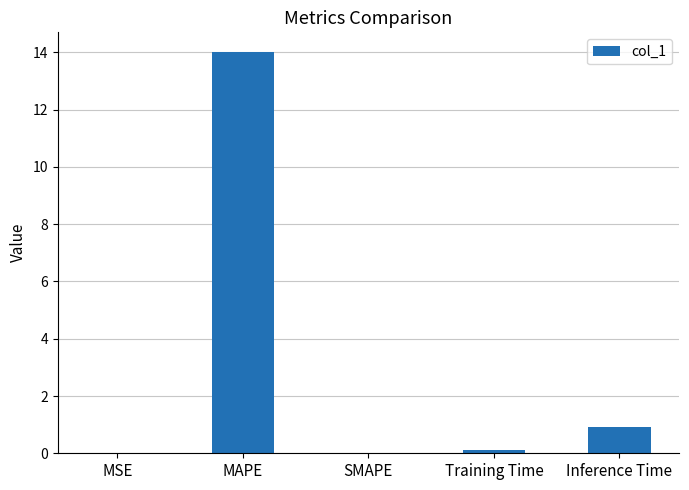

What is the change in value from SMAPE to Inference Time?

+0.9